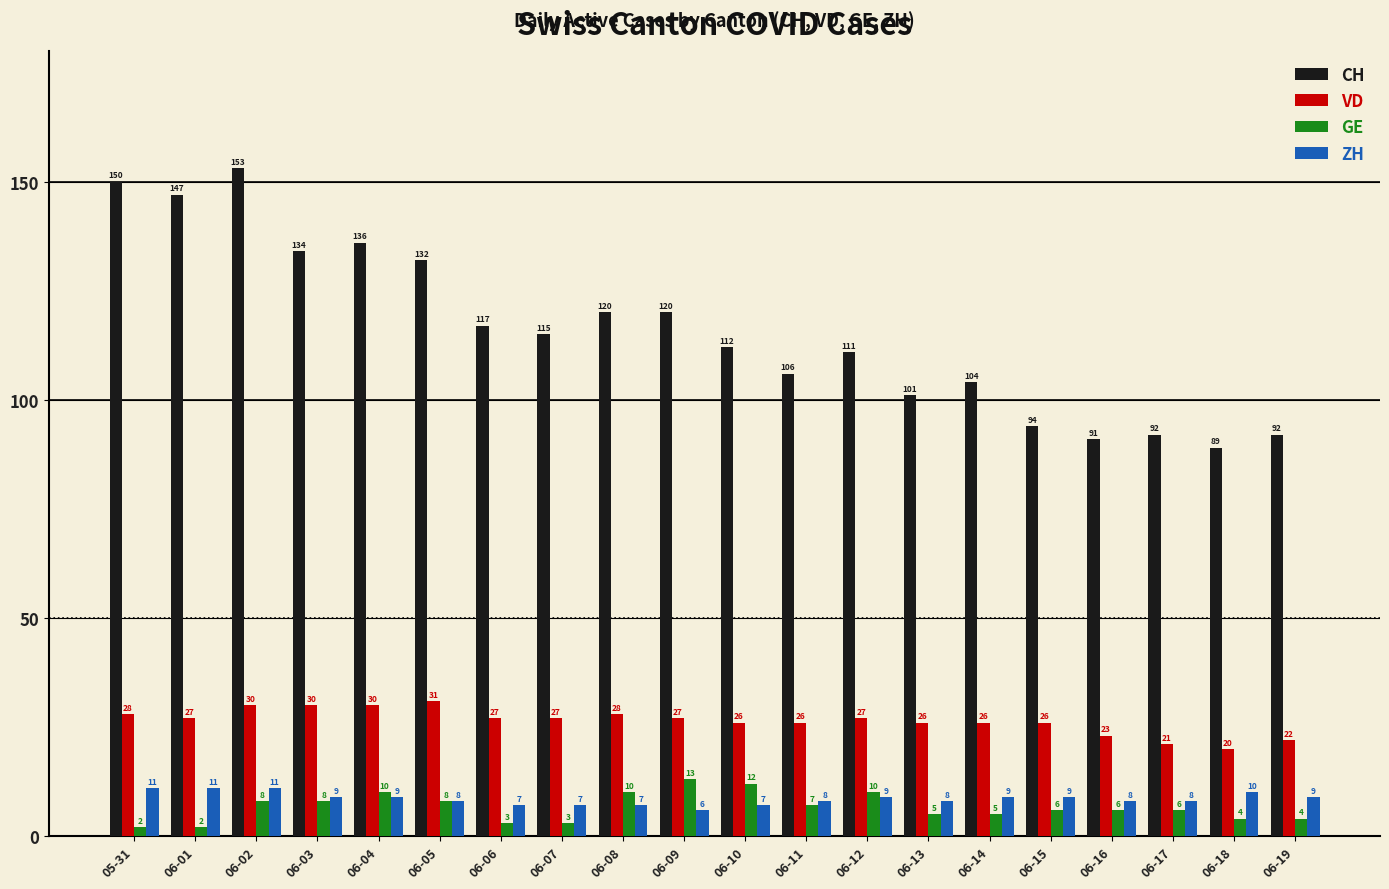

What position from the right is 06-10?

10